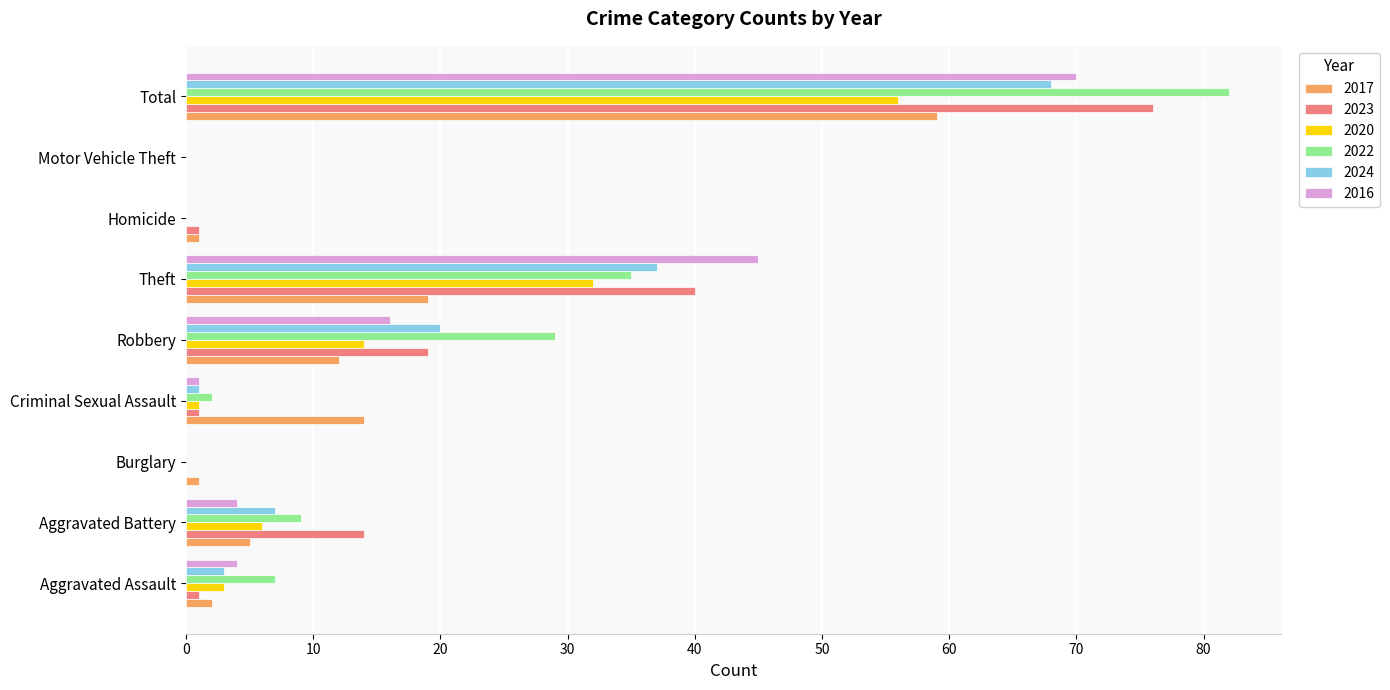

Which series has the widest spread of values?

2022